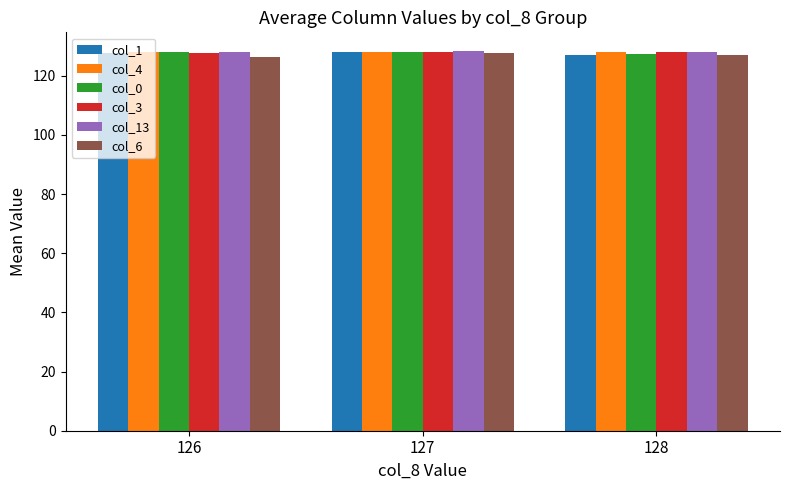

What is the sum of the col_0 values at 128 and 126?

255.5